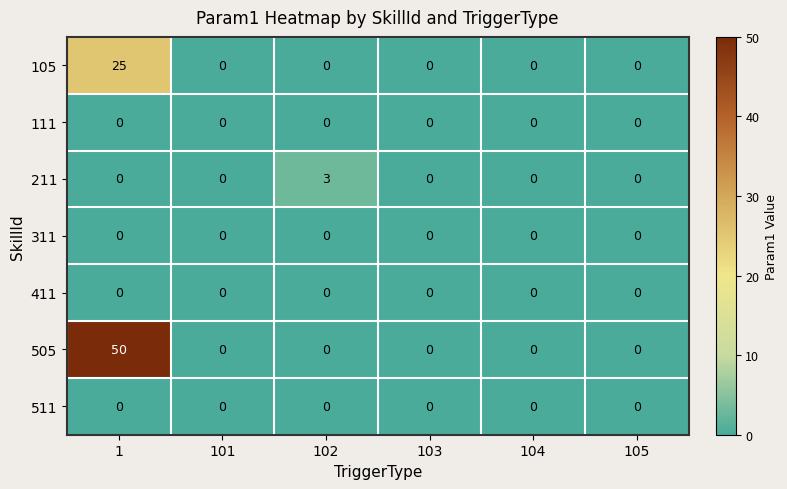

Count the number of data series in this chart.

7